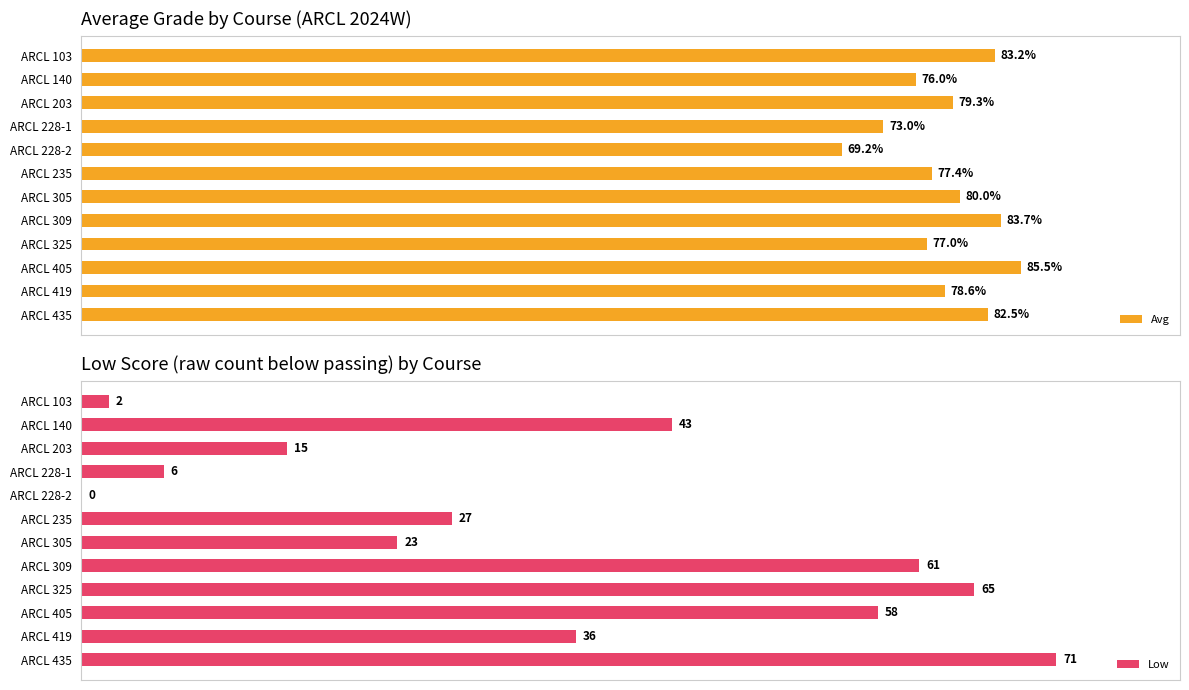

How many data points does each series have?

12